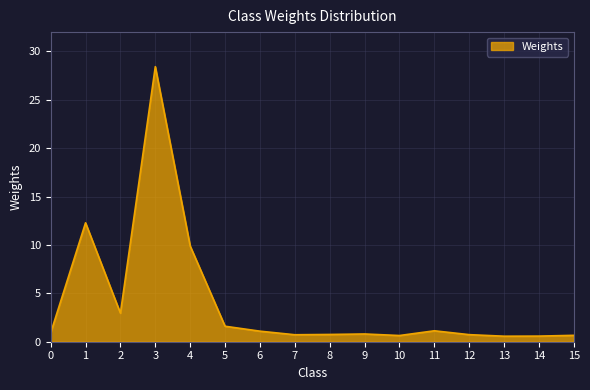

What is the difference between the maximum and minimum values?

27.9